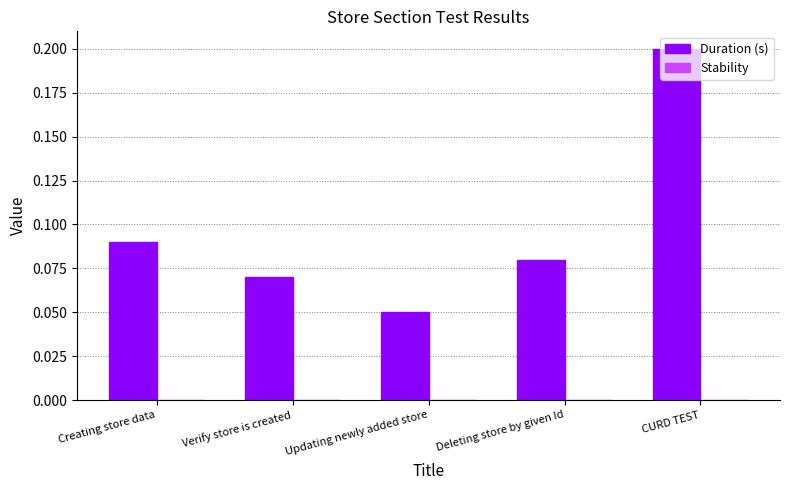

Which label corresponds to the smallest value in the chart?

Updating newly added store